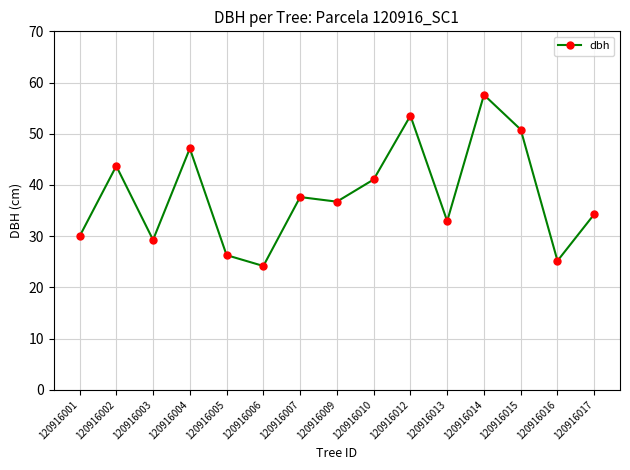

List the labels in order of value, largest first.

120916014, 120916012, 120916015, 120916004, 120916002, 120916010, 120916007, 120916009, 120916017, 120916013, 120916001, 120916003, 120916005, 120916016, 120916006